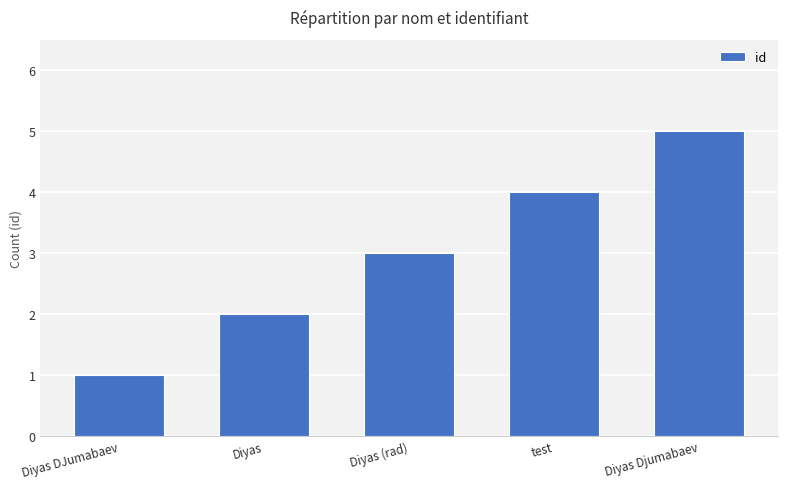

At which category does the chart reach its peak across all series?

Diyas Djumabaev